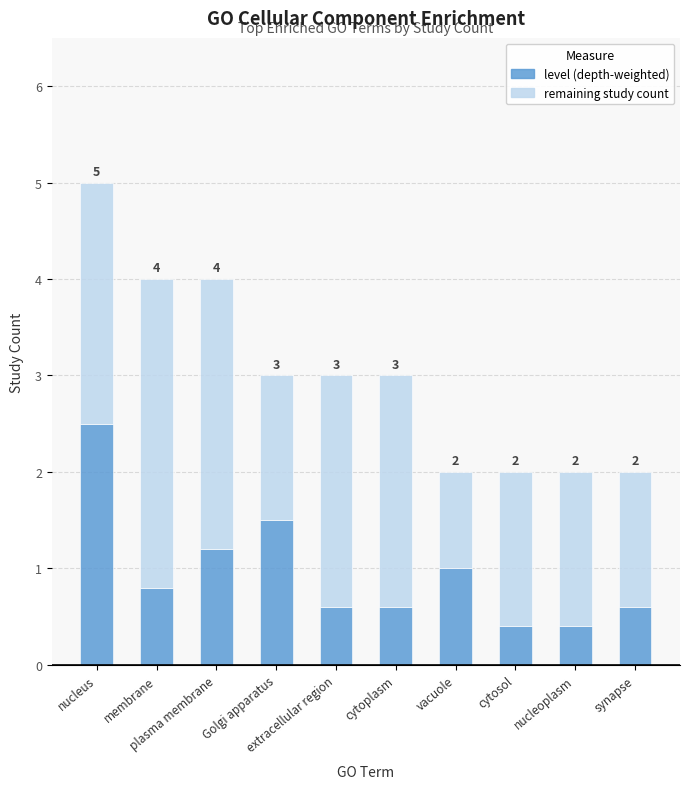

Rank the categories by level (depth-weighted) value from highest to lowest.

nucleus, Golgi apparatus, plasma membrane, vacuole, membrane, extracellular region, cytoplasm, synapse, cytosol, nucleoplasm